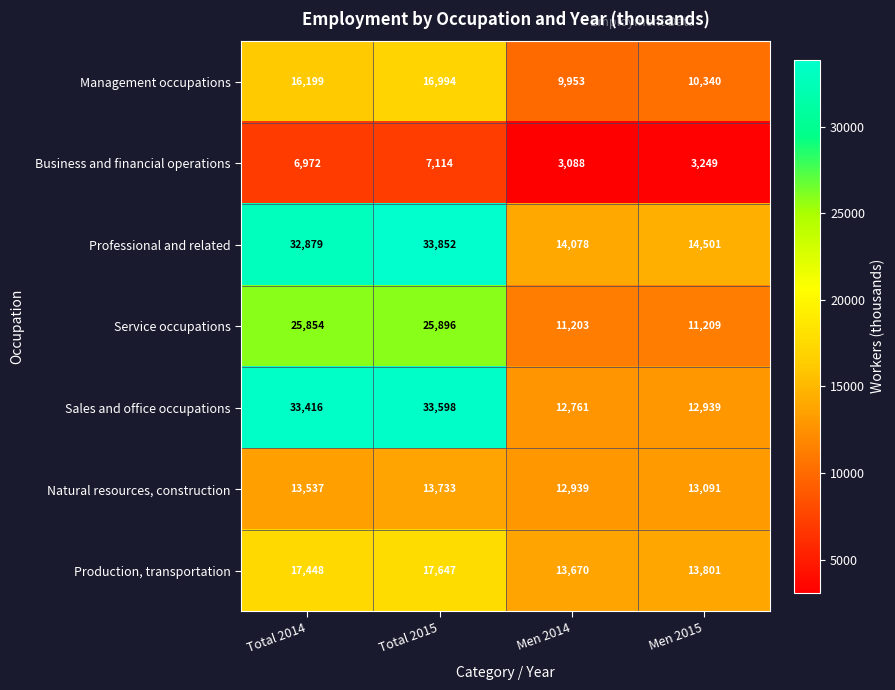

Where is Service occupations nearest to the value 18549?

Total 2014